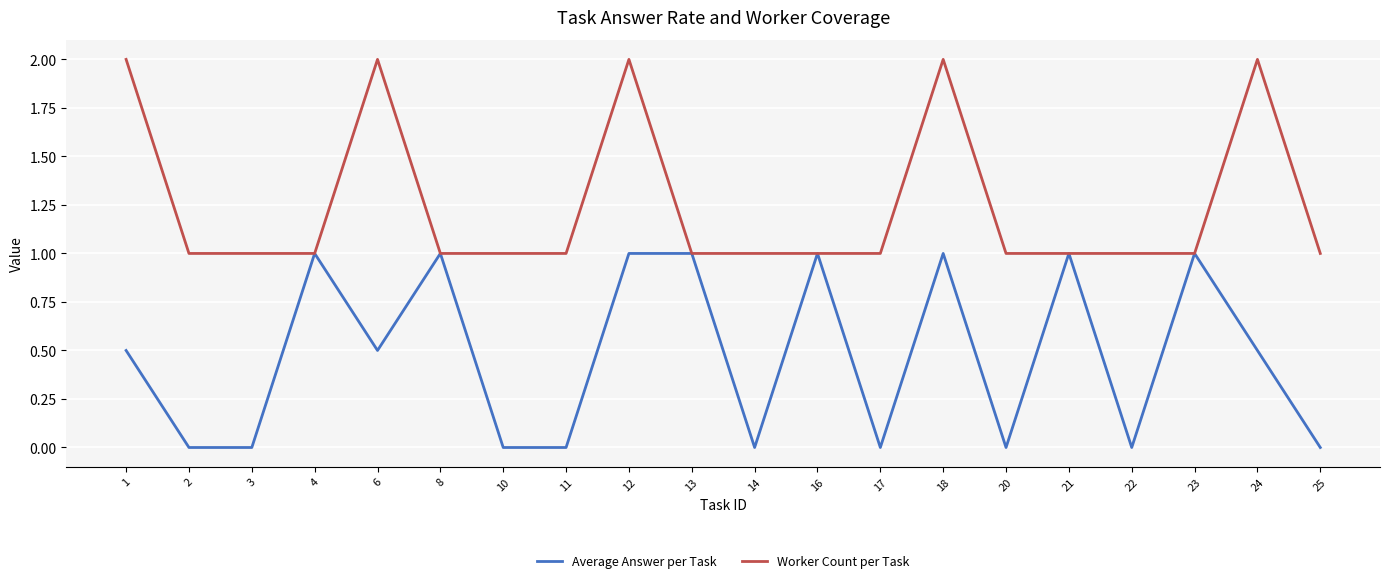

What is the sum of the Average Answer per Task values at 25 and 21?

1.0